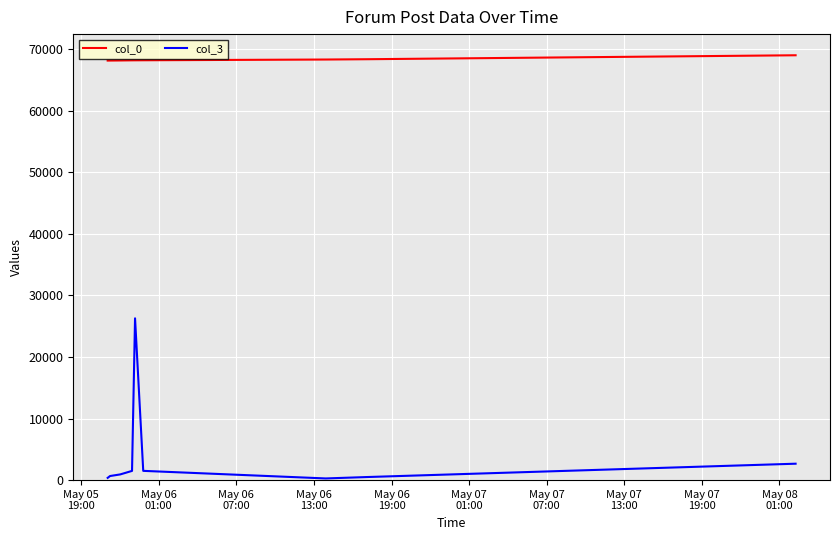

Which series has the largest total across all categories?

col_0